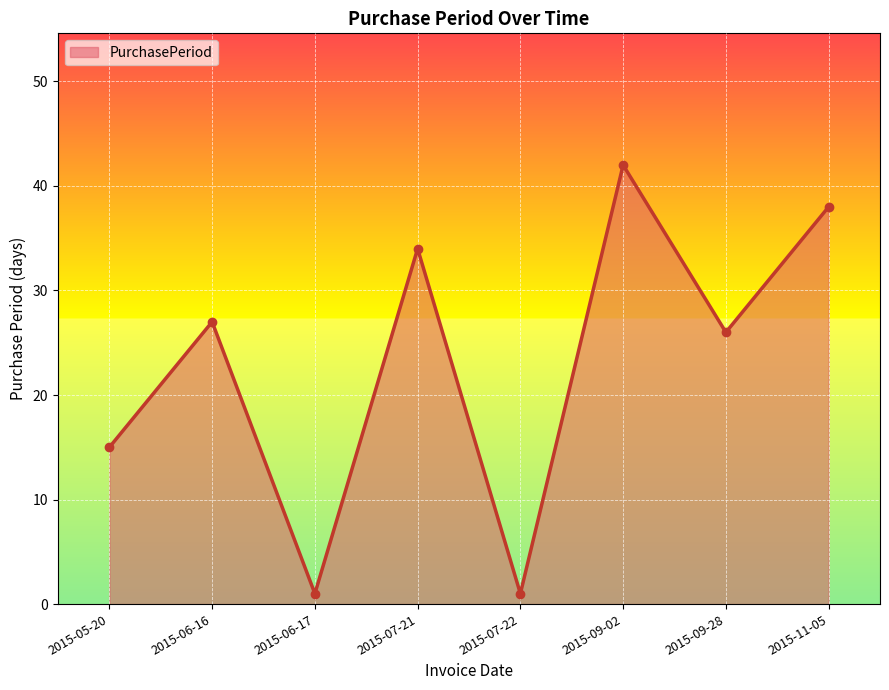

The chart shows a value of 72 at 2015-09-02. True or false?

False